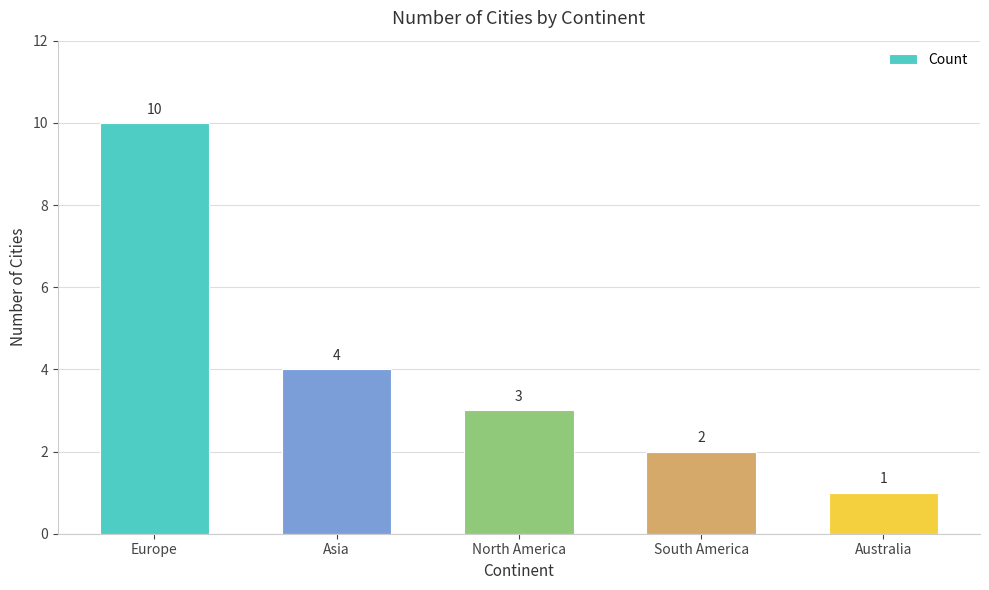

What is the label of the 4th bar from the right?

Asia